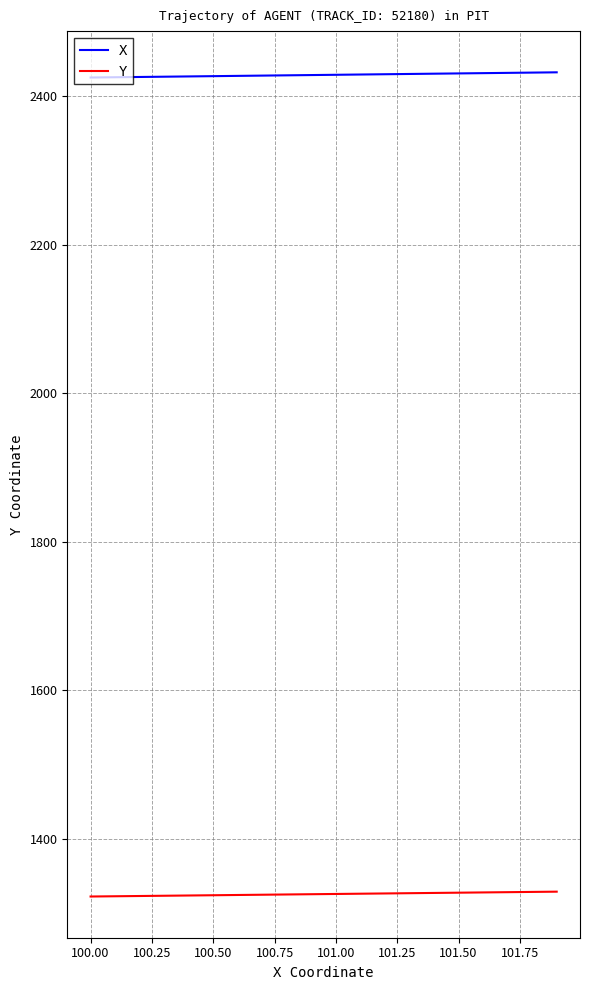

How many lines are shown in the chart?

2